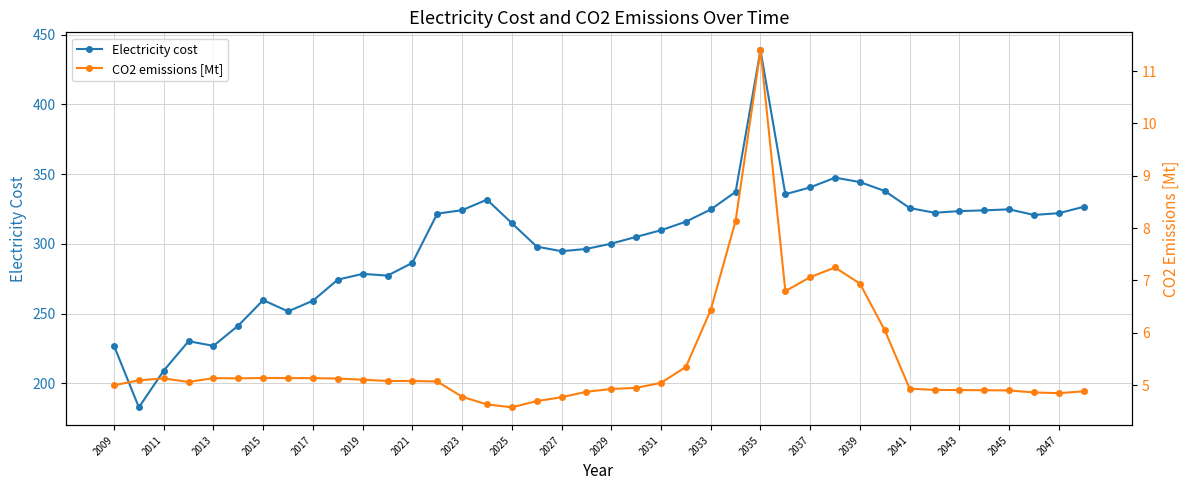

True or false: Electricity cost has a value of 159.5 at 2047.

False